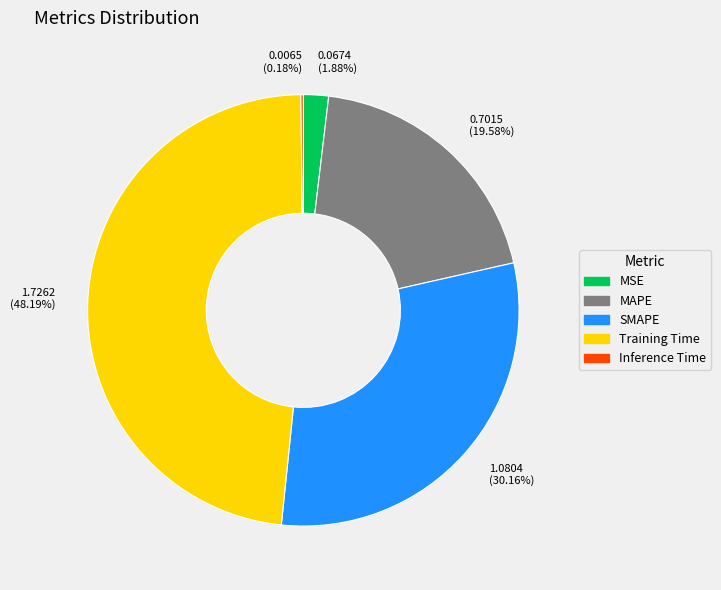

What is the ratio of the value at 0.7015 (19.58%) to the value at 1.7262 (48.19%)?

0.4